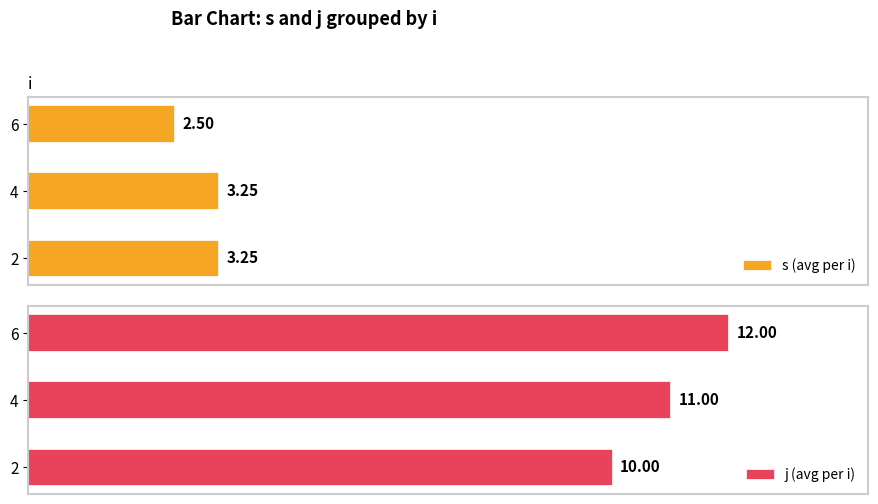

How many distinct data groups are displayed?

2